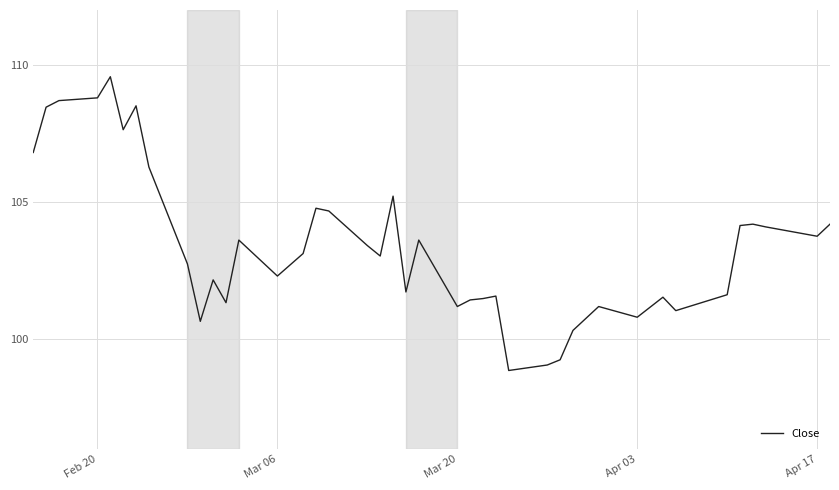

What is the difference between the maximum and minimum values?

10.7